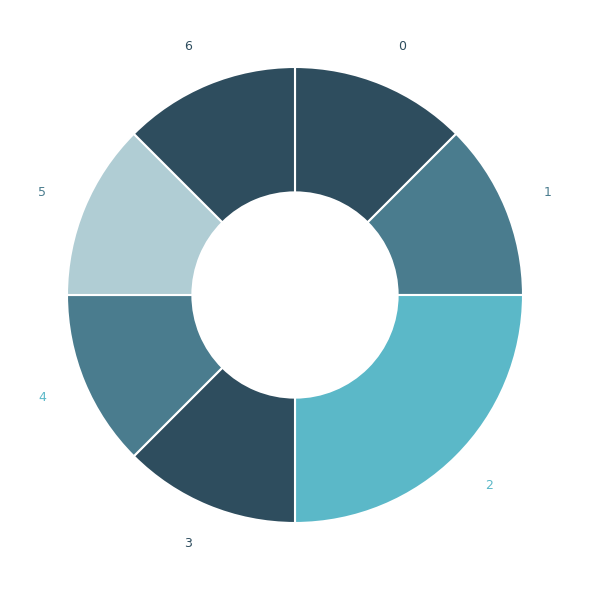

Count the number of slices in the pie.

7